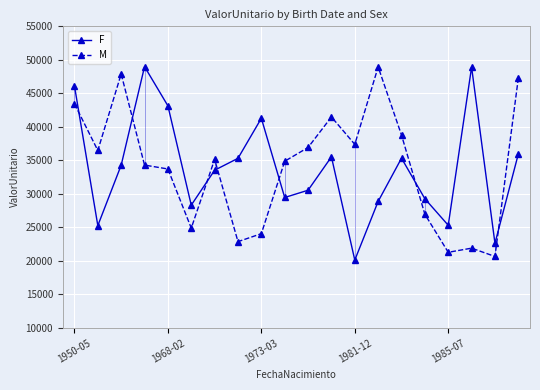

Which series ends up on top after the final intersection of F and M?

M